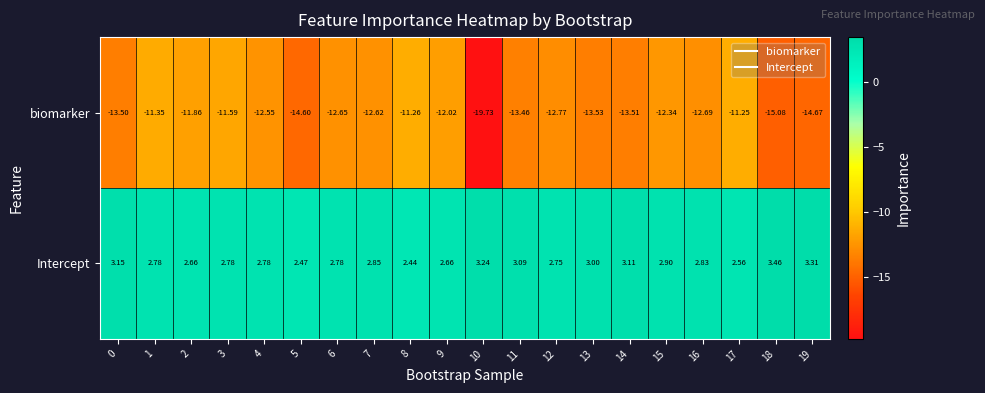

Which series has the largest total across all categories?

Intercept